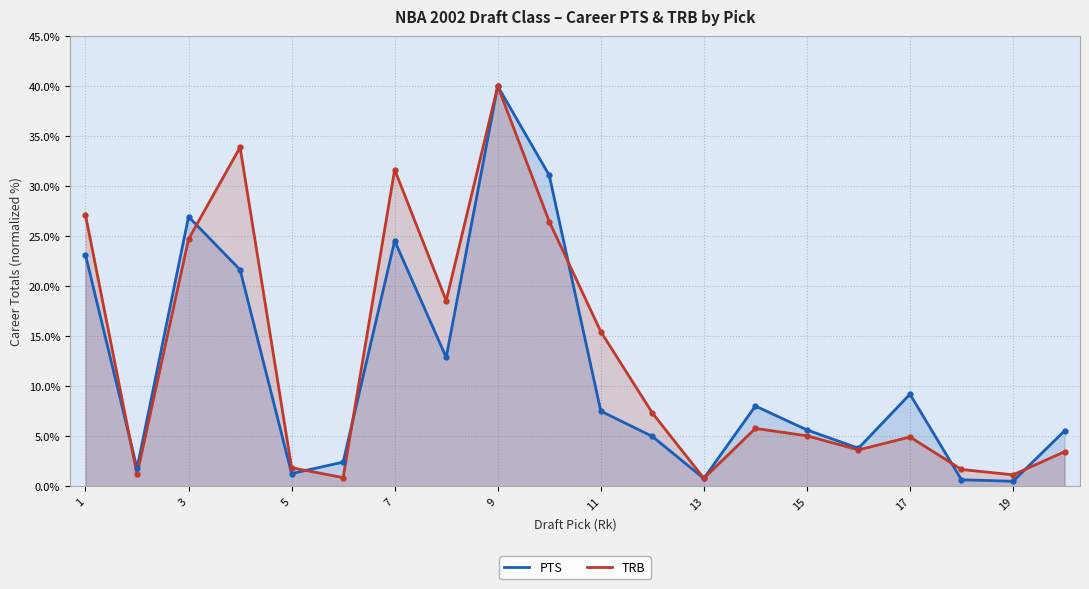

Which series changed the most between 7 and 11?

PTS